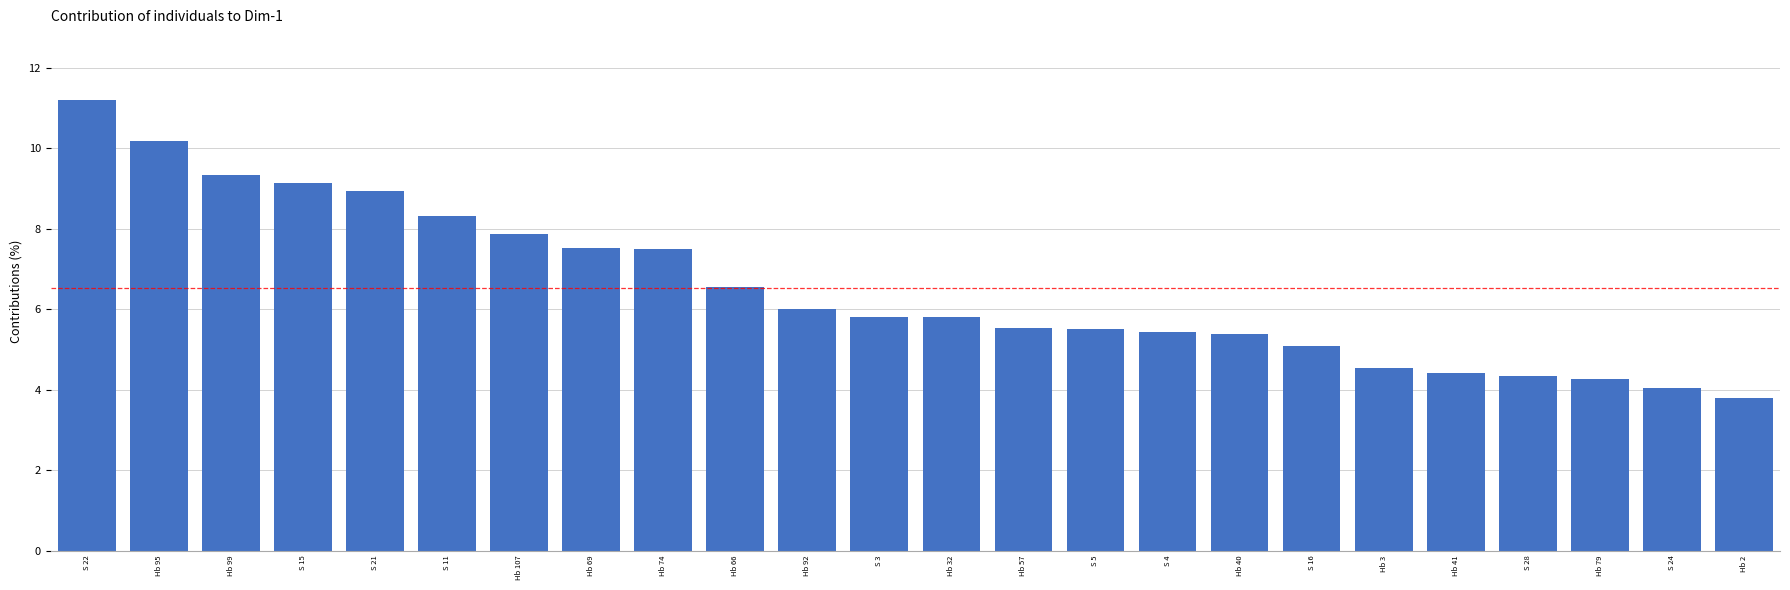

What is the value of the 13th bar from the left?

5.8